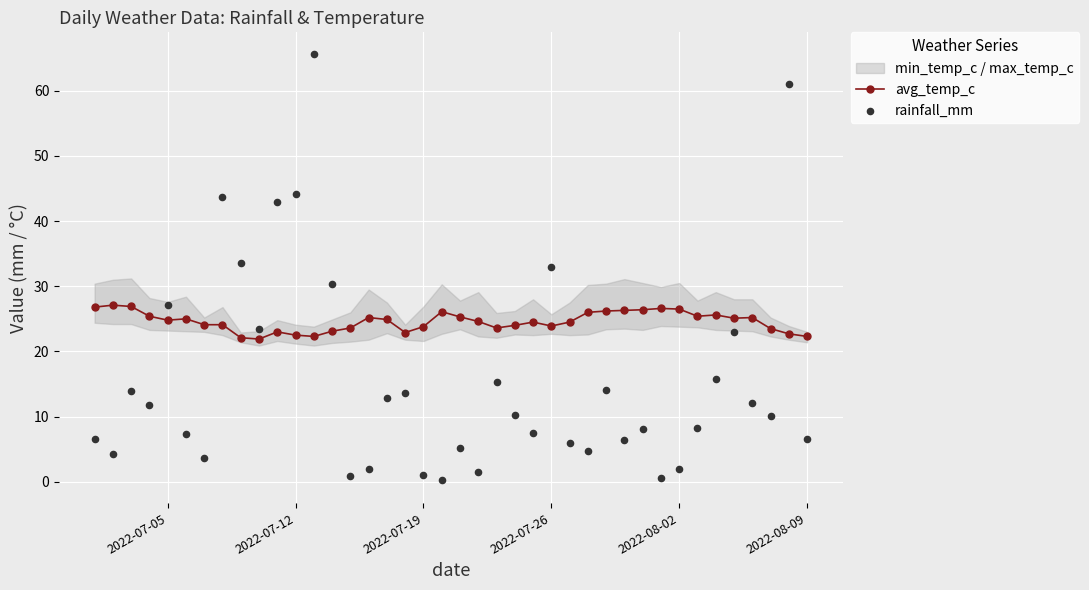

Which series has the largest total across all categories?

avg_temp_c